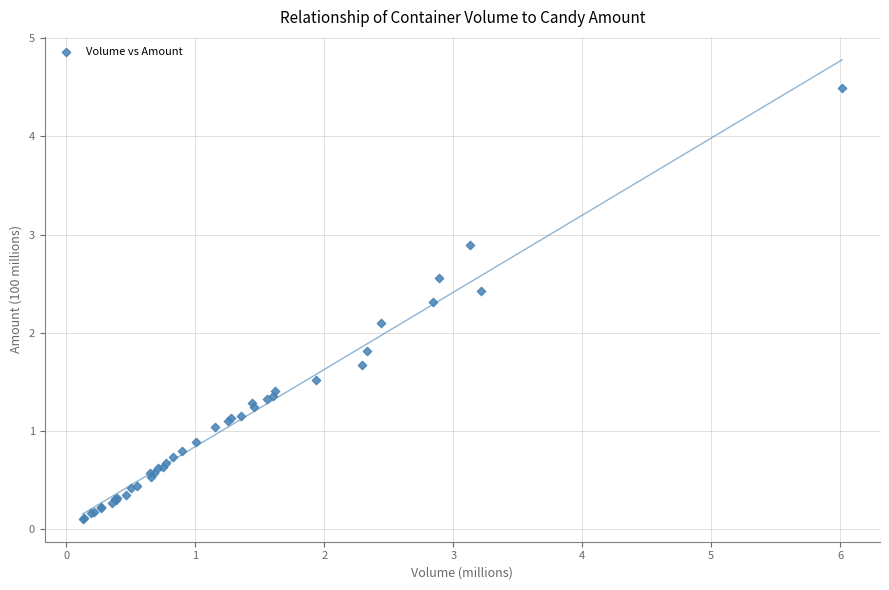

What Y value in the scatter plot is closest to 2?

2.1